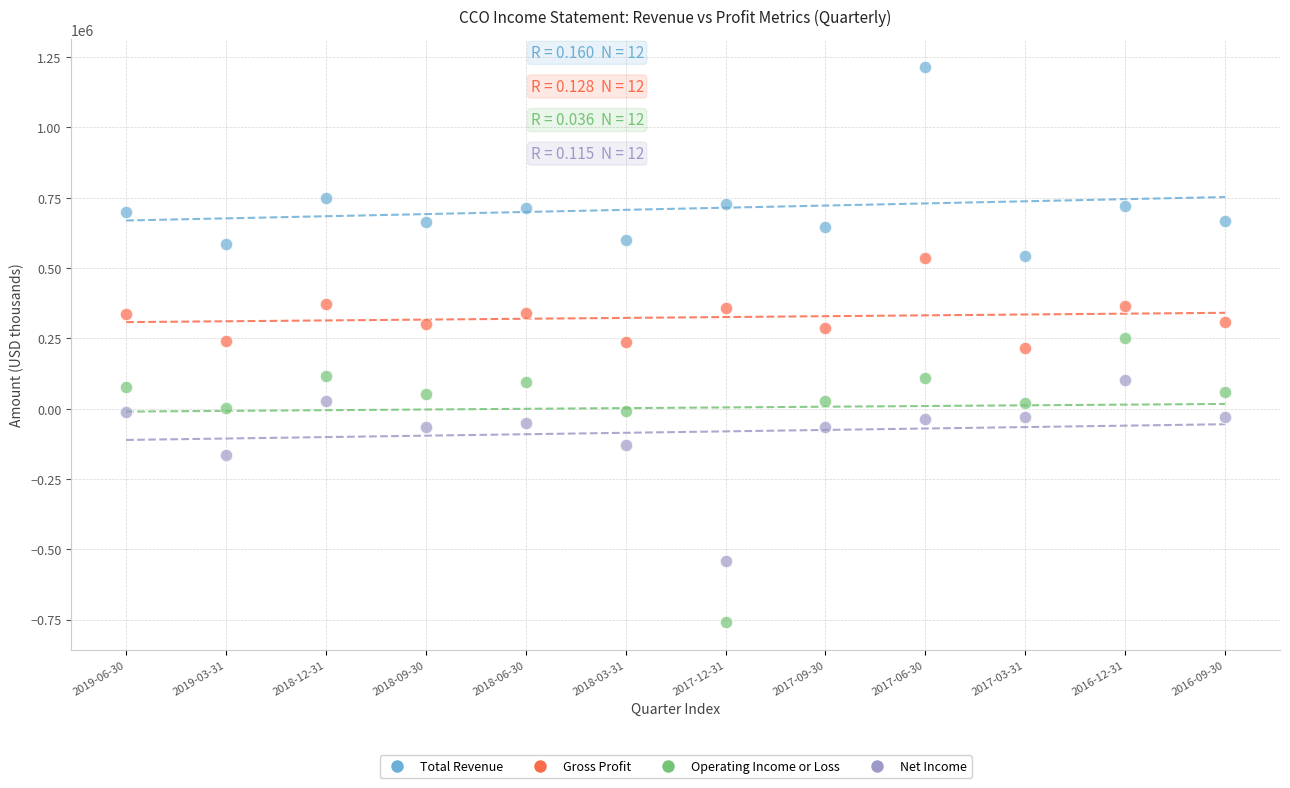

Which series reaches the maximum Y coordinate?

Total Revenue